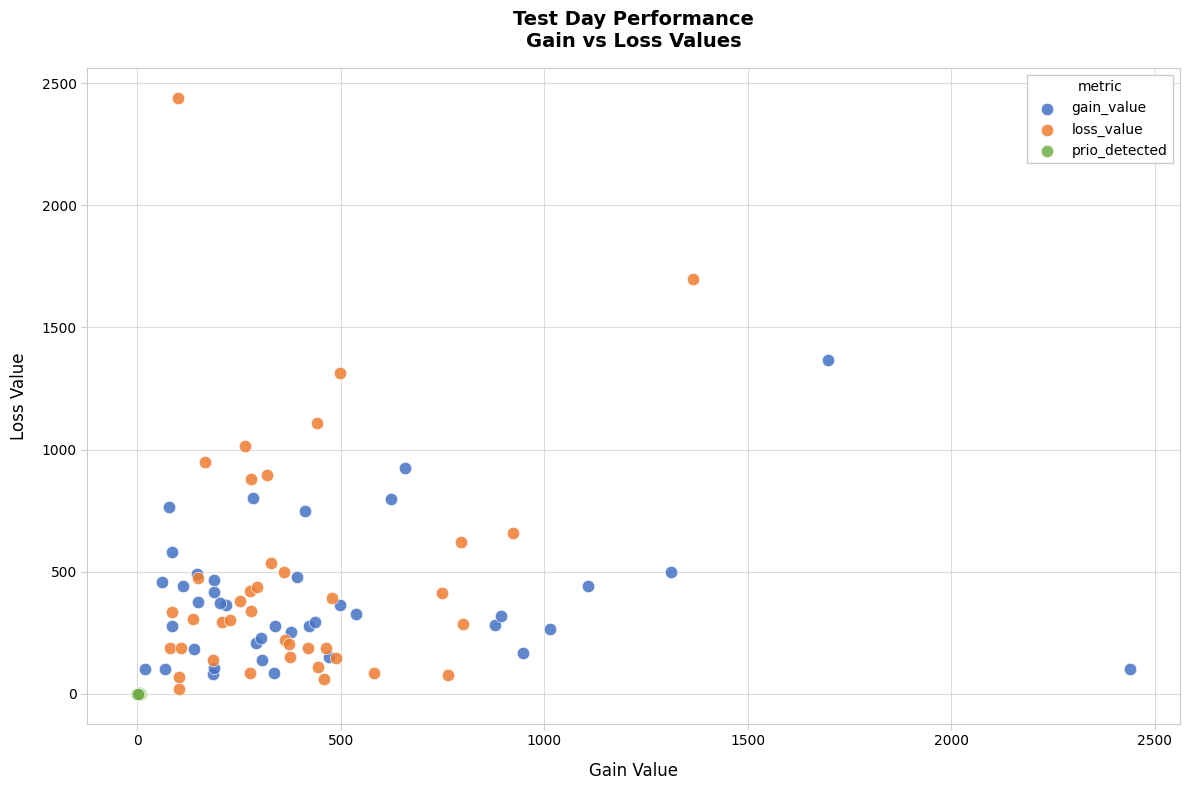

Which series contains the highest Y value?

loss_value